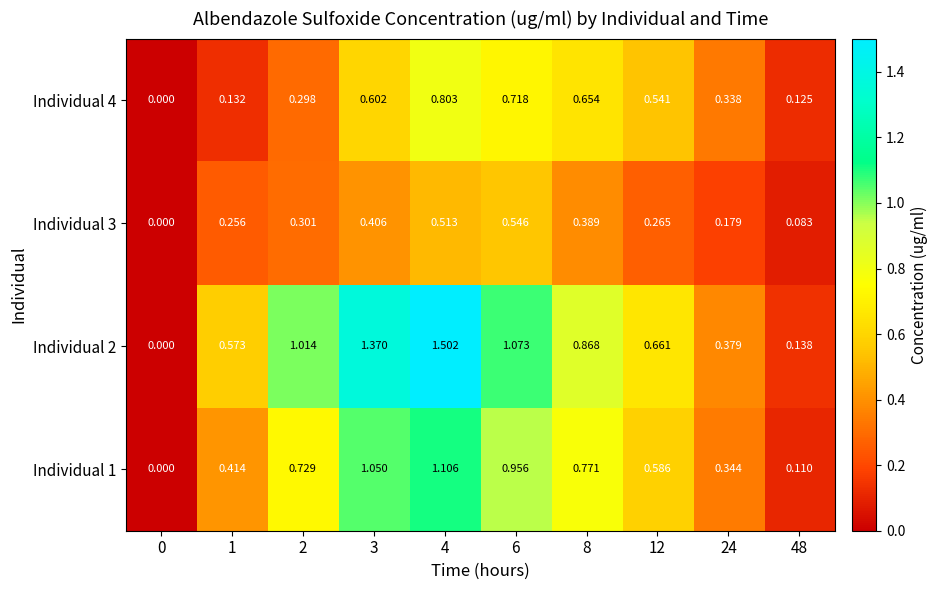

Which series has the largest total across all categories?

Individual 2